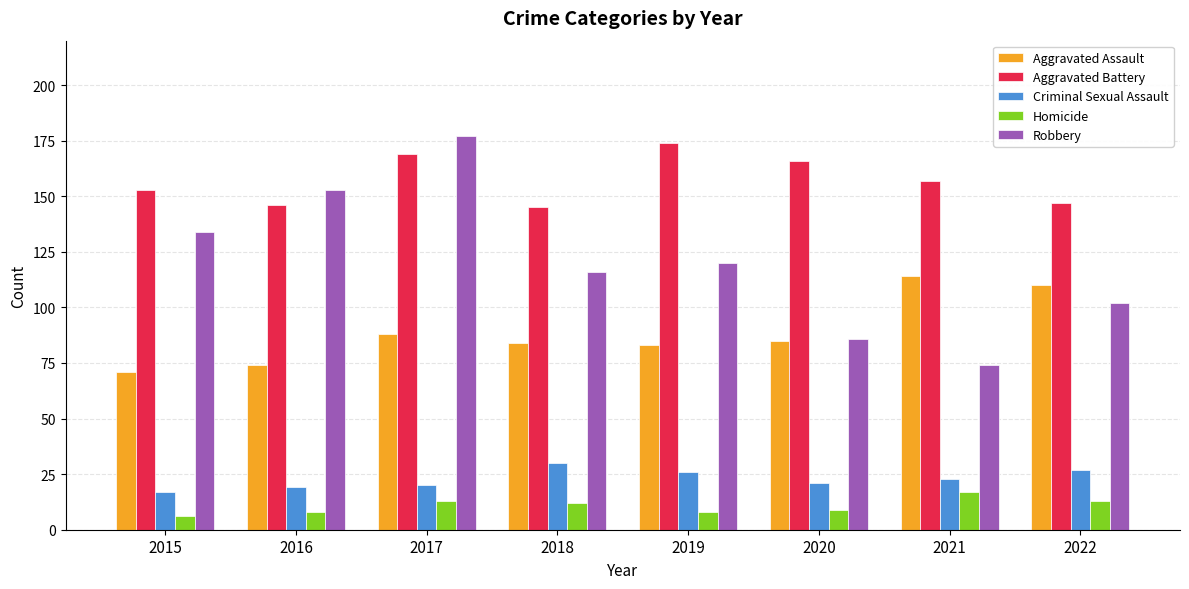

Which series has the largest range (max minus min)?

Robbery